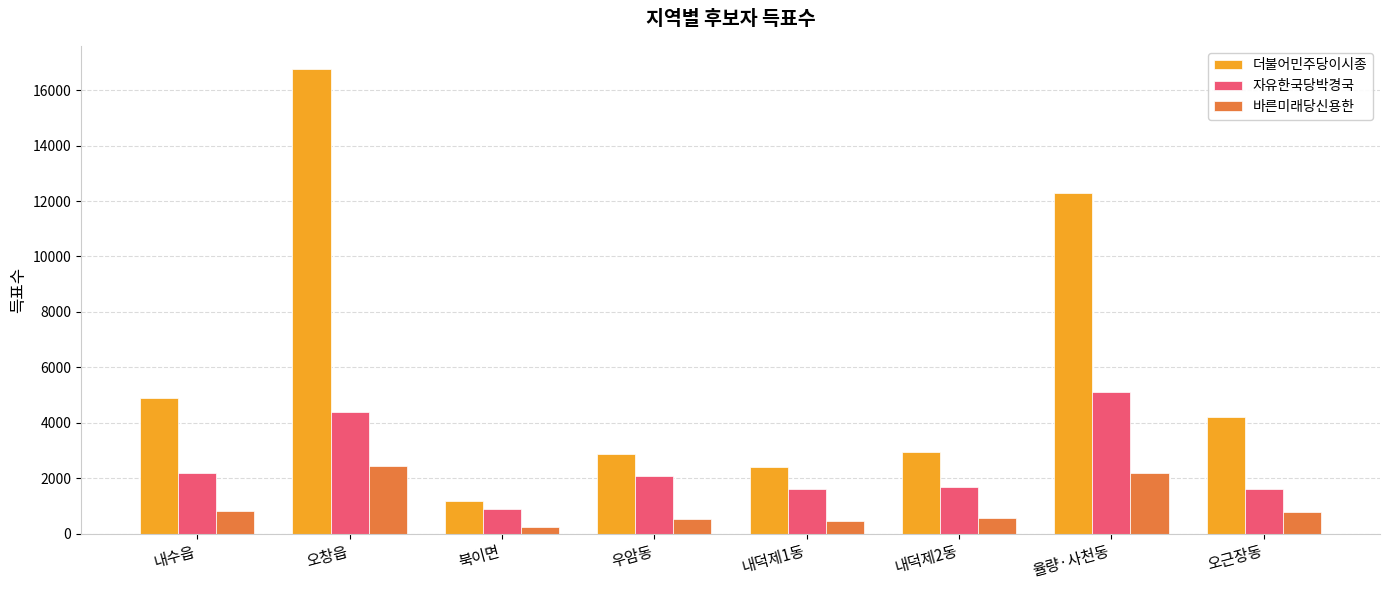

Count the number of data series in this chart.

3